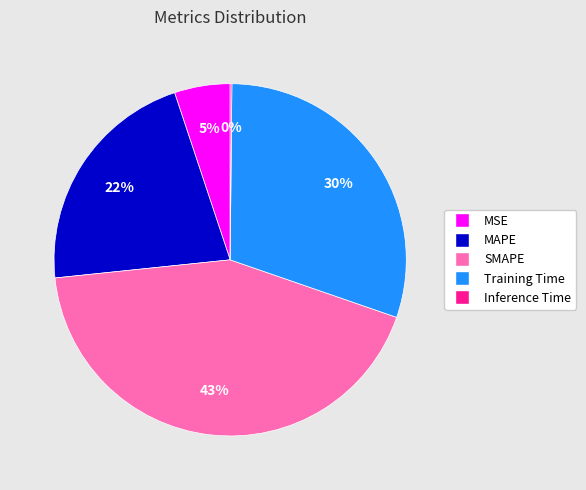

To the nearest percent, what portion does MAPE represent?

22%